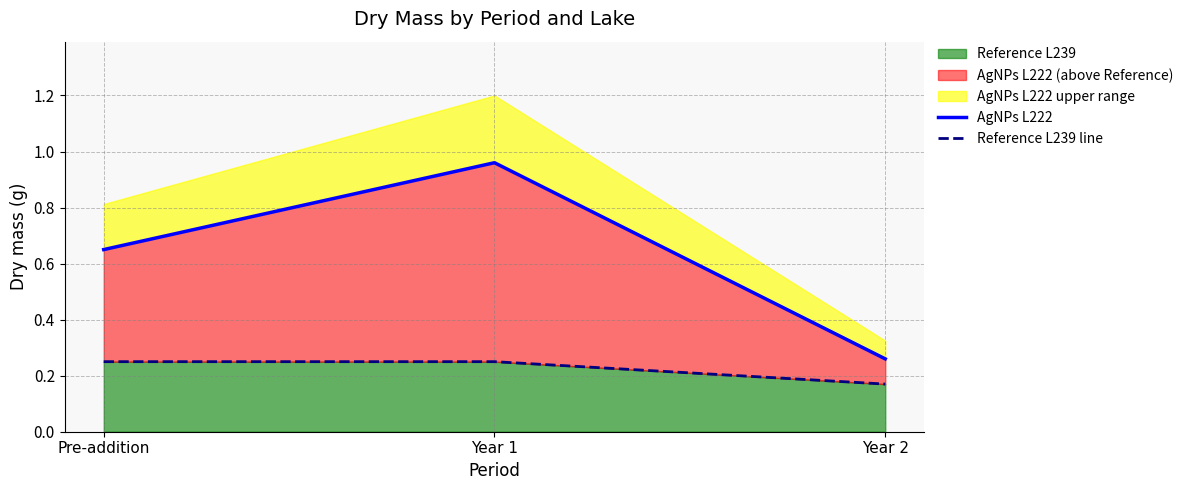

Between Pre-addition and Year 2, which is larger?

Pre-addition